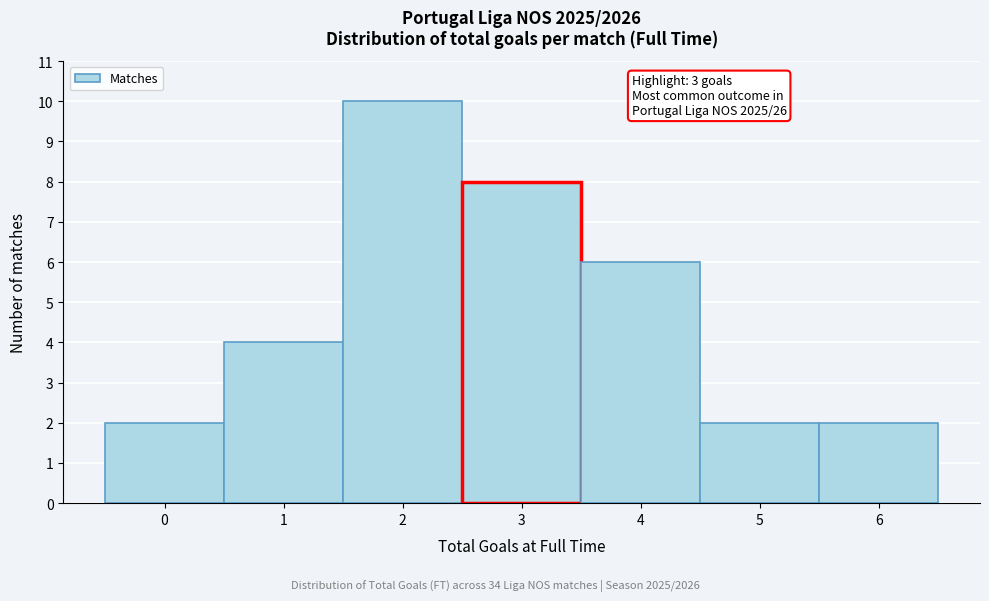

Which range on the x-axis has the tallest bar?

1.5 to 2.5